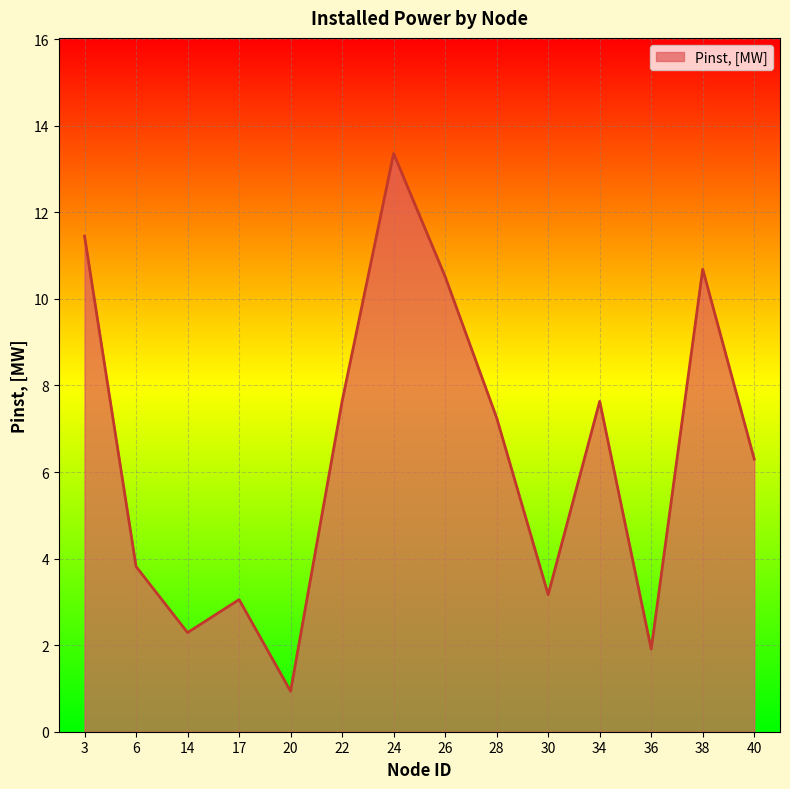

Approximately how many times larger is the value at 22 compared to 6?

2.0